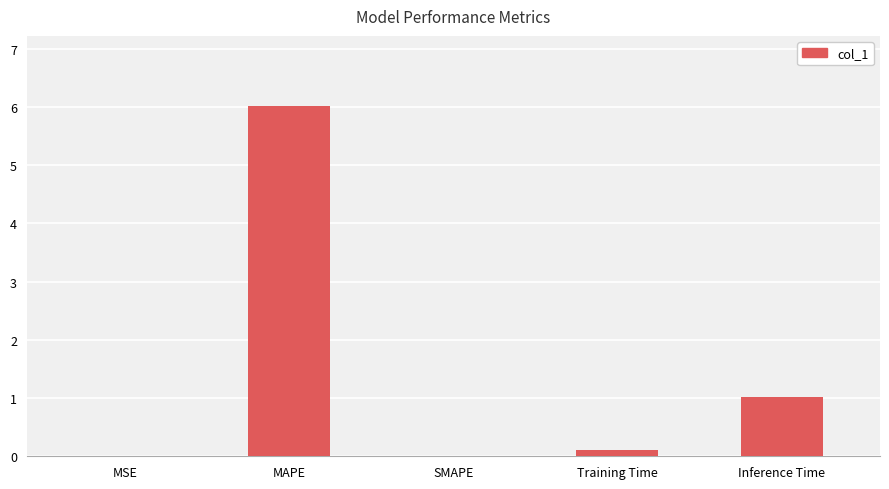

Which category has the highest value across all series?

MAPE